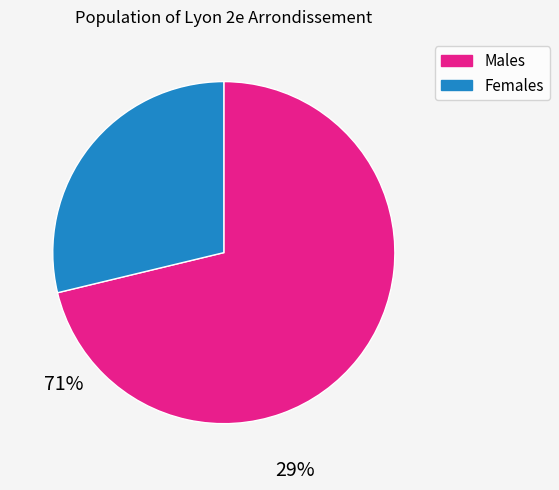

Is it true that Females is 29% of the pie?

True